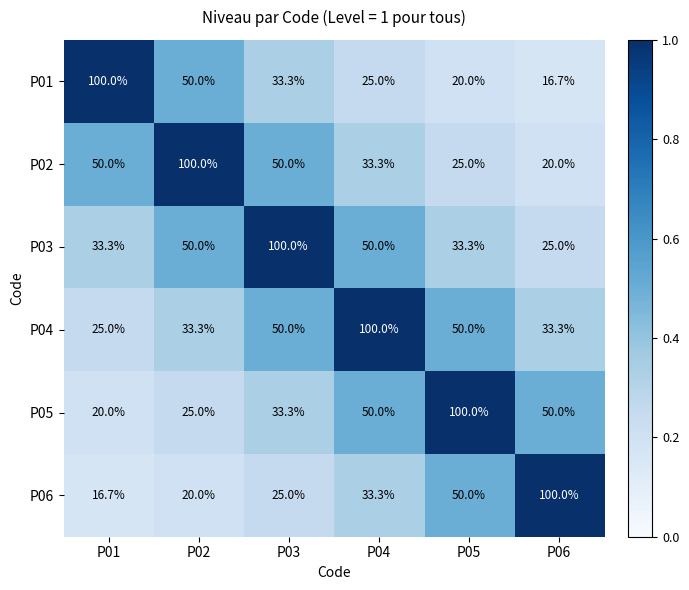

True or false: P06 has a value of 39.6 at P03.

False